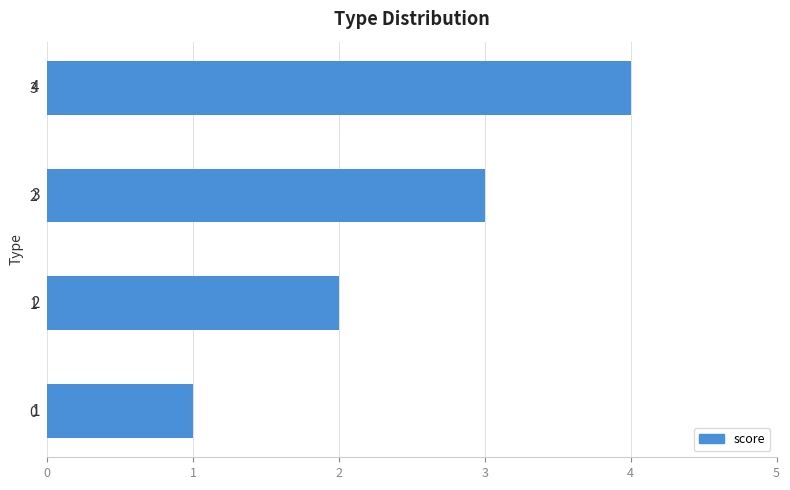

True or false: the data shows 1 at 0.

True